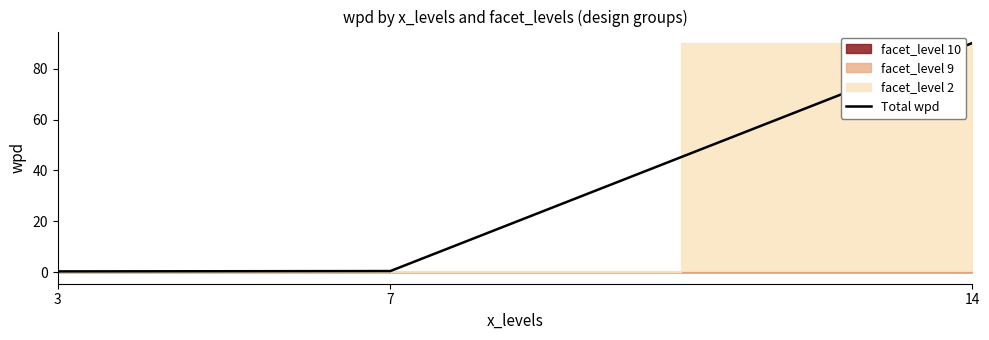

Rank the categories by value from highest to lowest.

14, 7, 3